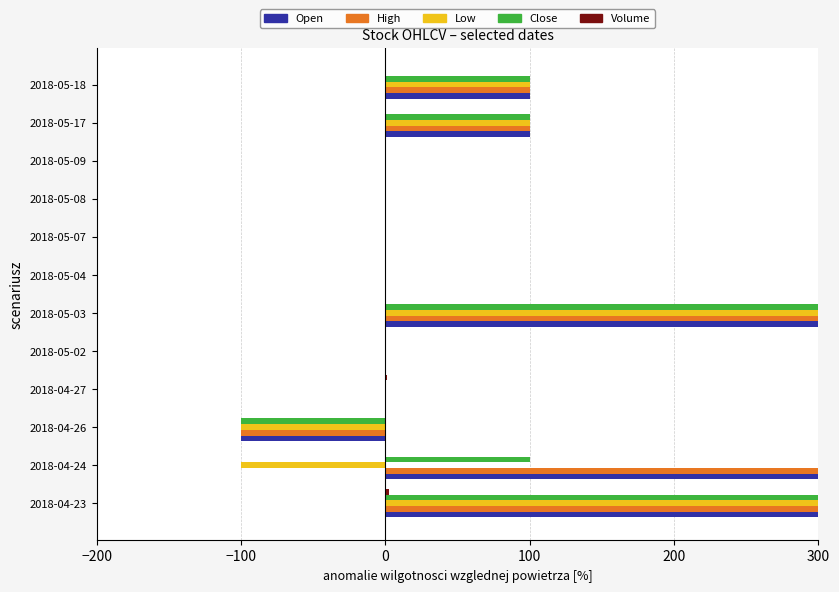

What is the smallest value displayed?

-100.0